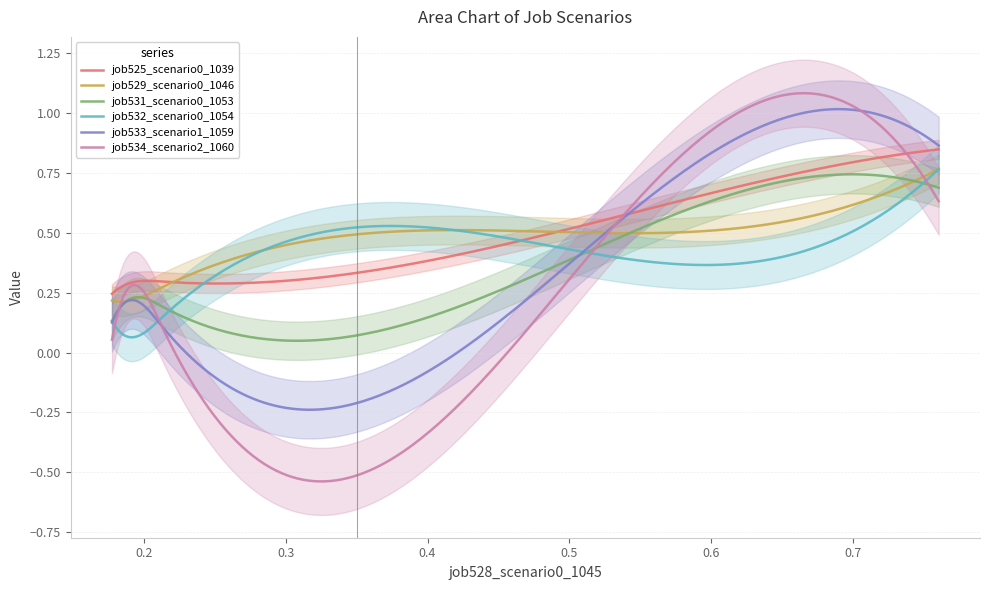

What is the difference between the maximum and second lowest values in the job531_scenario0_1053 series?

0.5